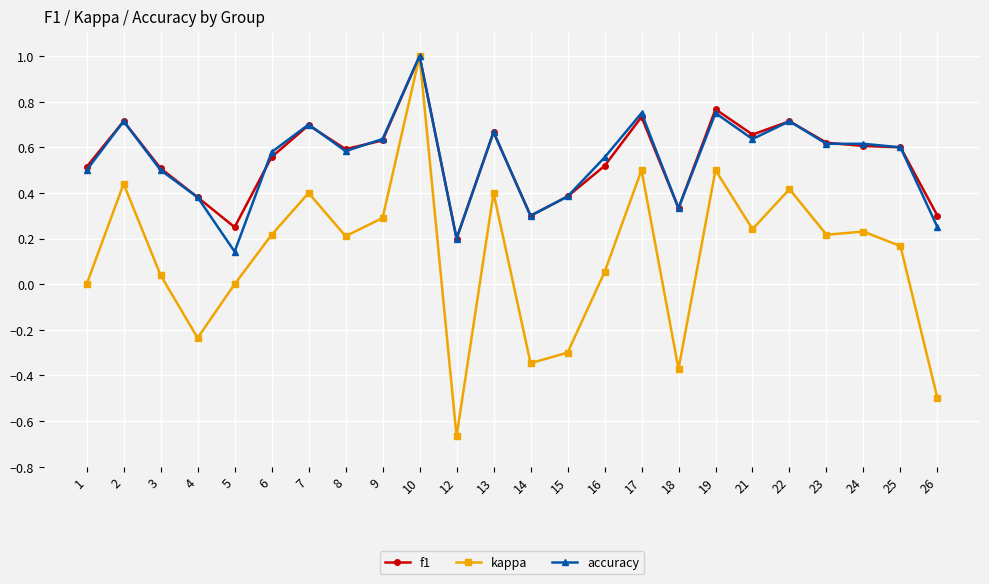

Count the number of categories in the chart.

24